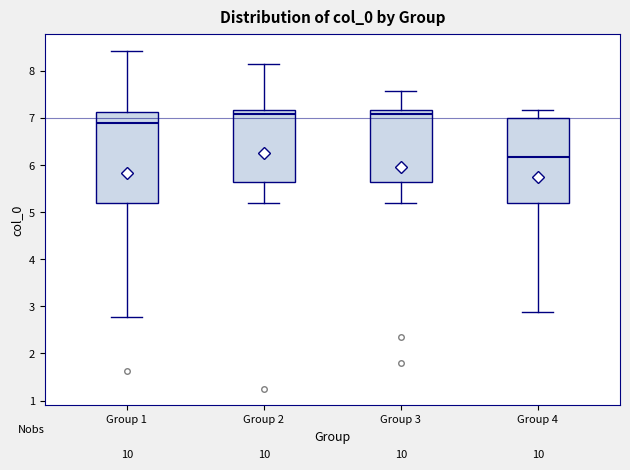

Reading left to right, read every box against the y-axis: the position of its median line, the range the box covers, and the ends of its whiskers. The values are not printed on the chart, so give them approximately, as read against the axis.

Group 1: median 6.9, box 5.2 to 7.1, whiskers 2.8 to 8.4
Group 2: median 7.1, box 5.7 to 7.2, whiskers 5.2 to 8.2
Group 3: median 7.1, box 5.7 to 7.2, whiskers 5.2 to 7.6
Group 4: median 6.2, box 5.2 to 7.0, whiskers 2.9 to 7.2